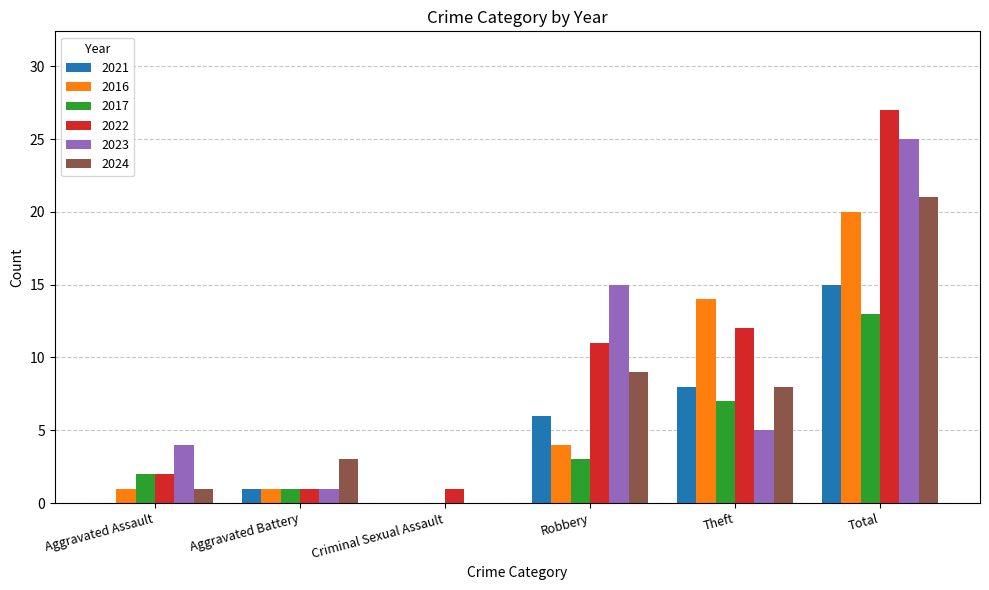

At which category is the sum across all series the highest?

Total